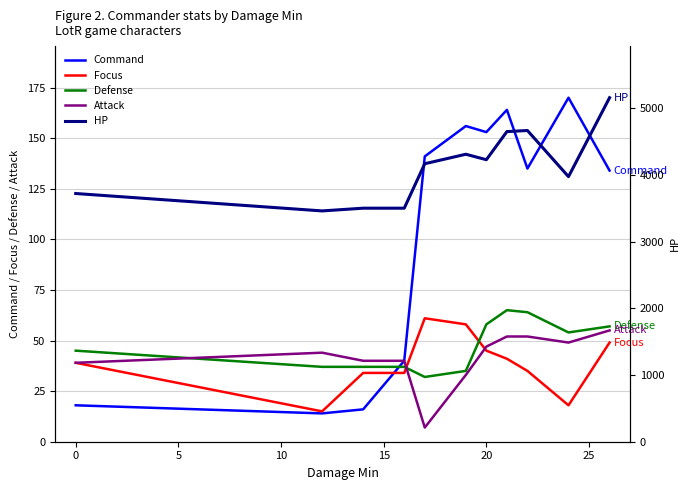

The value of Focus at 0 is 60. True or false?

False